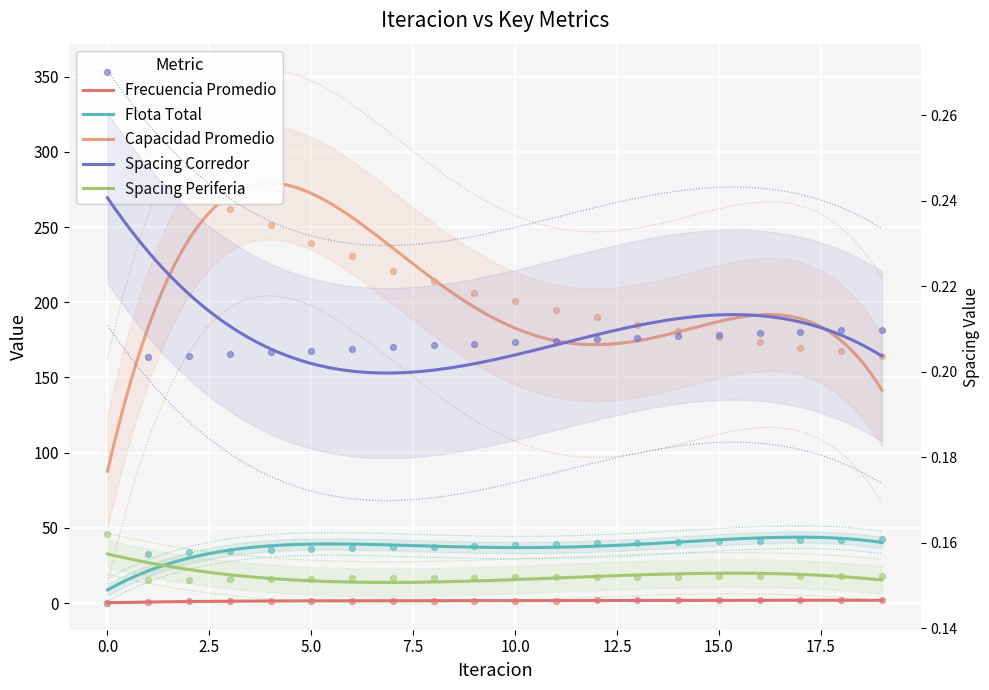

Is the value of Spacing Corredor at 1 greater than the value of Spacing Periferia at 3?

Yes